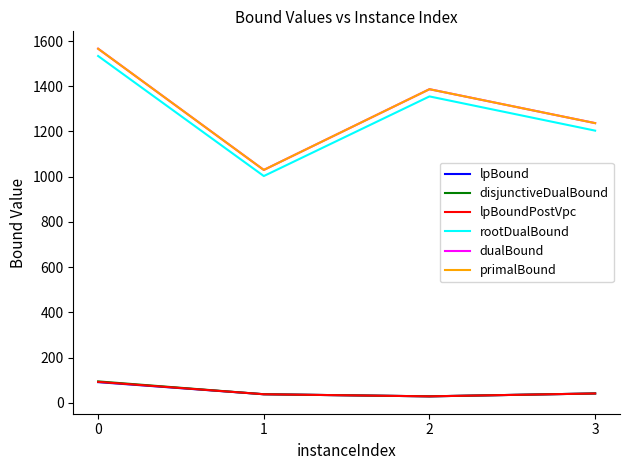

Where is dualBound nearest to the value 1298?

3